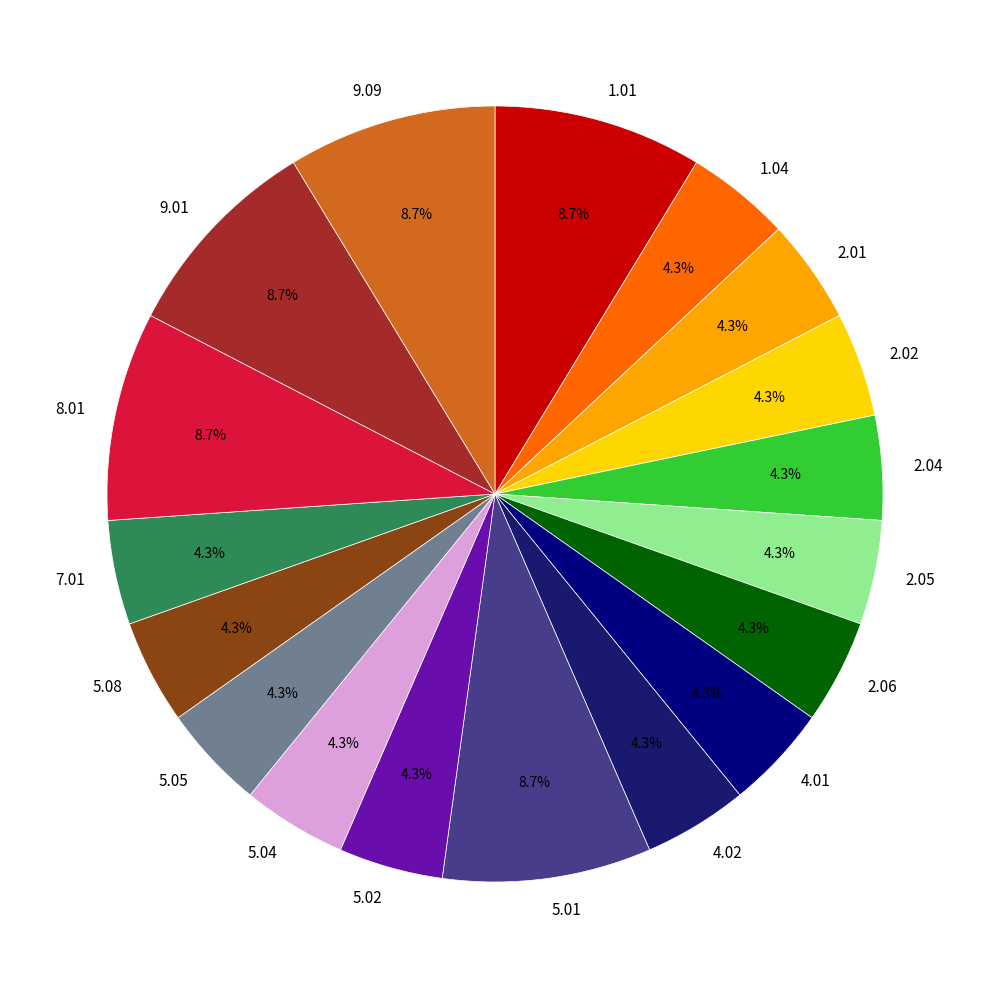

Do 9.09 and 5.02 together represent more than half of the pie?

No